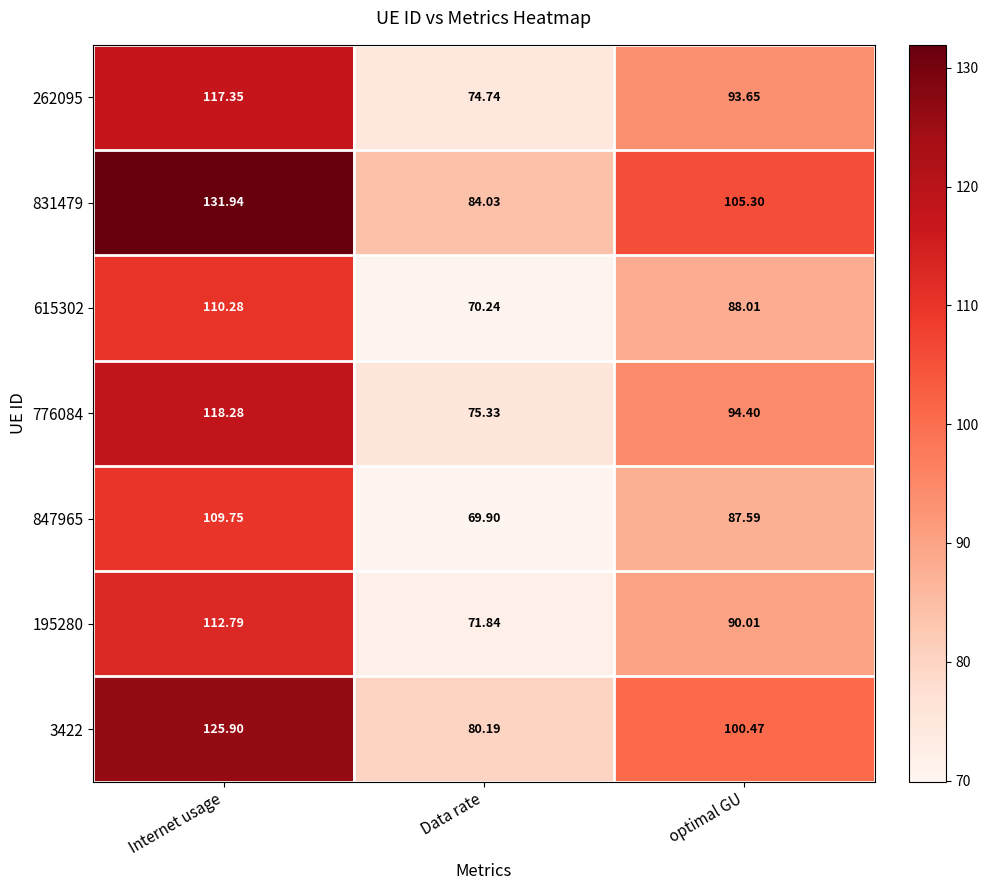

At which category is the sum across all series the highest?

Internet usage